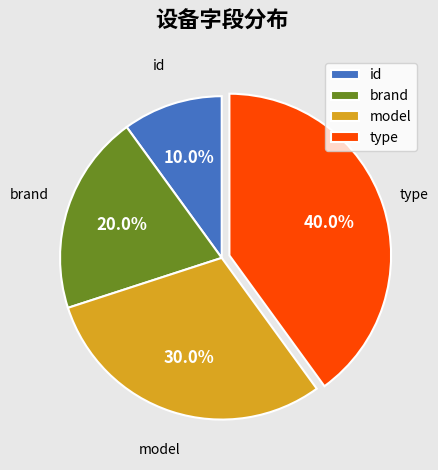

Does type account for over 50% of the chart?

No